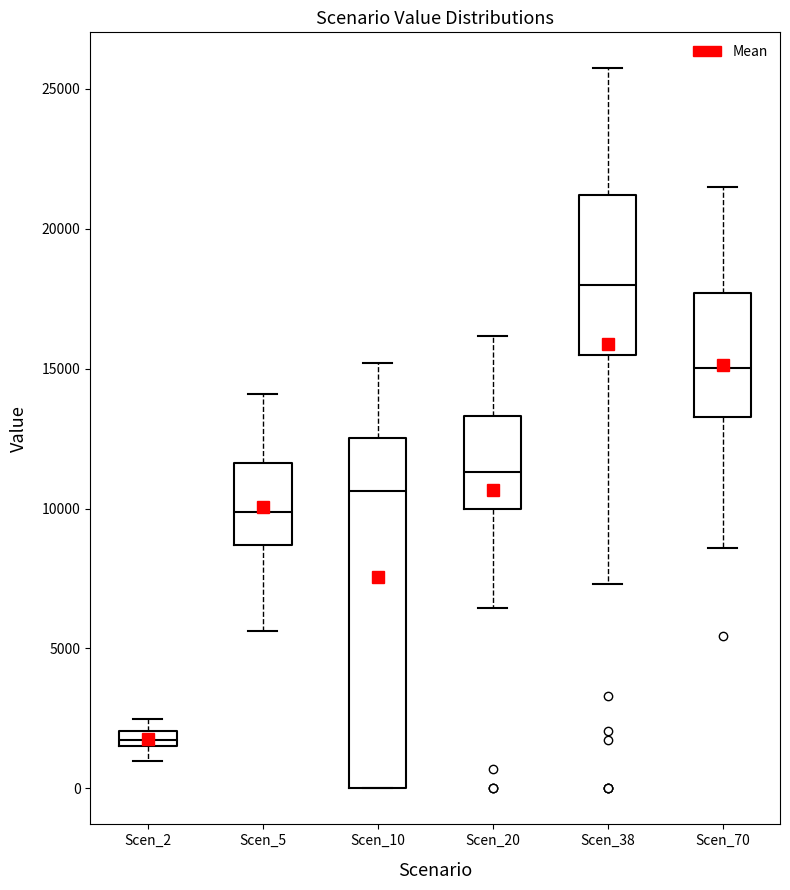

Where does the upper whisker of the box for Scen_70 end on the y-axis? The values are not printed on the chart, so give them approximately, as read against the axis.

21500